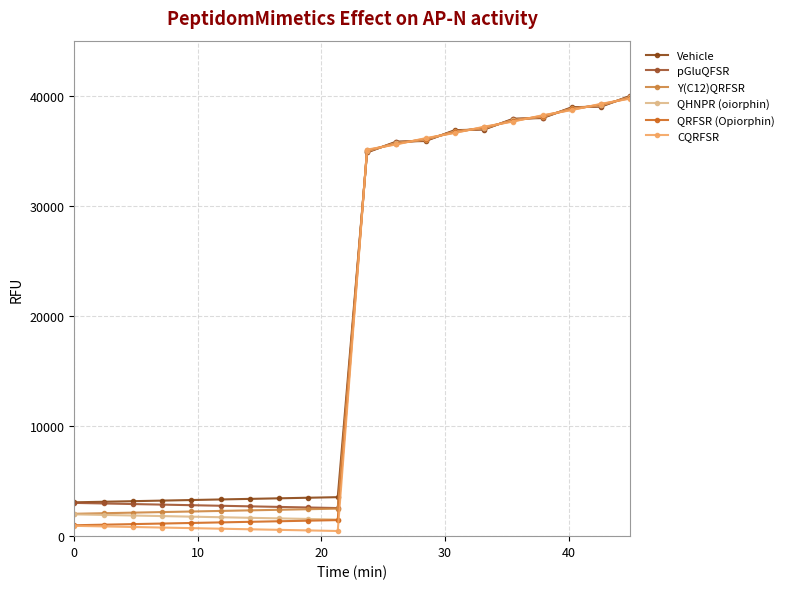

Which series has the largest total across all categories?

Vehicle